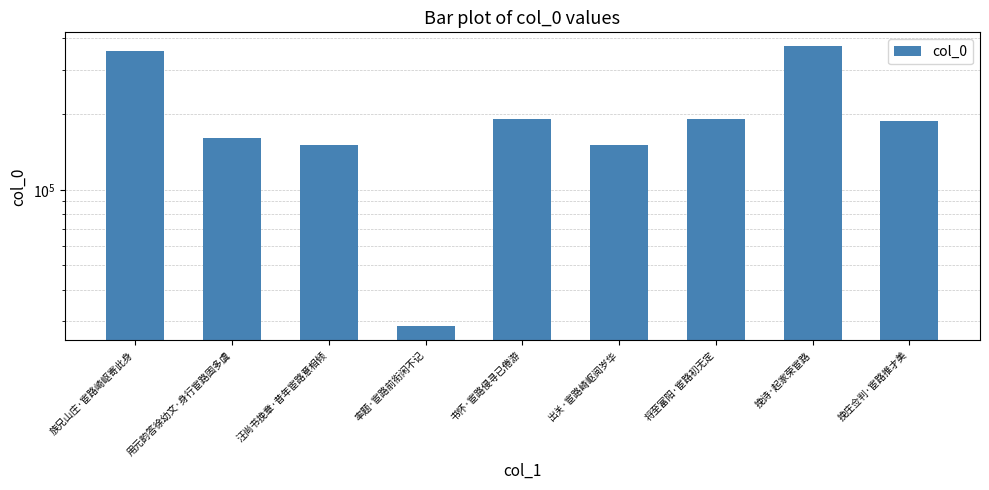

Reading left to right, what are all the values shown in this chart?

355635	161115	150435	28635	191537	150753	191577	371895	187883